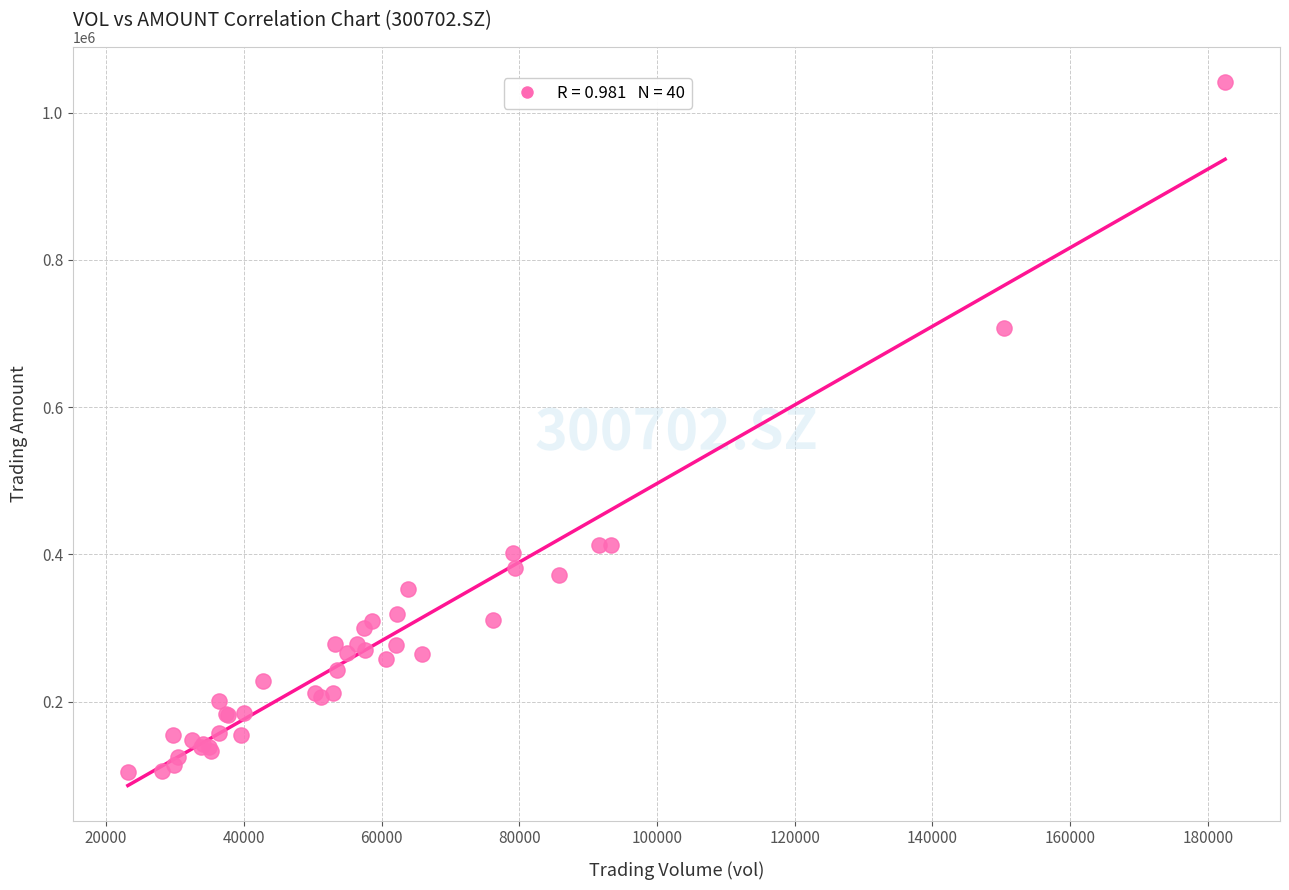

What Y value in the scatter plot is closest to 572846?

707196.7